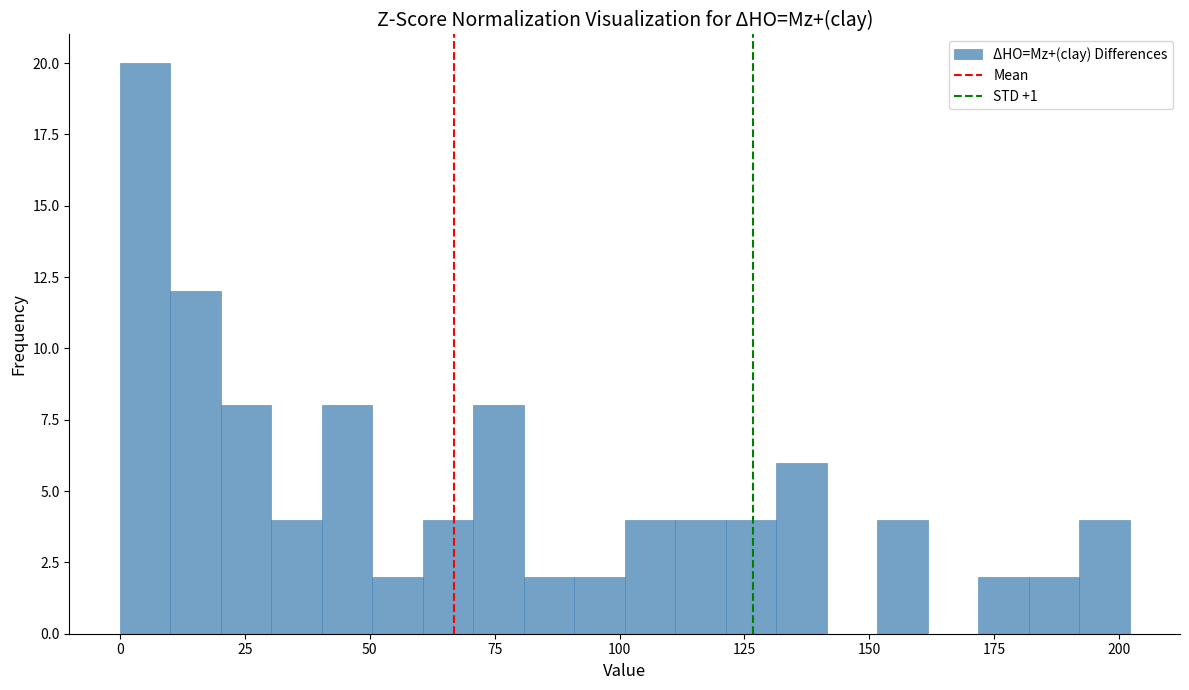

Read against the x-axis, roughly where is the centre of the tallest bar?

5